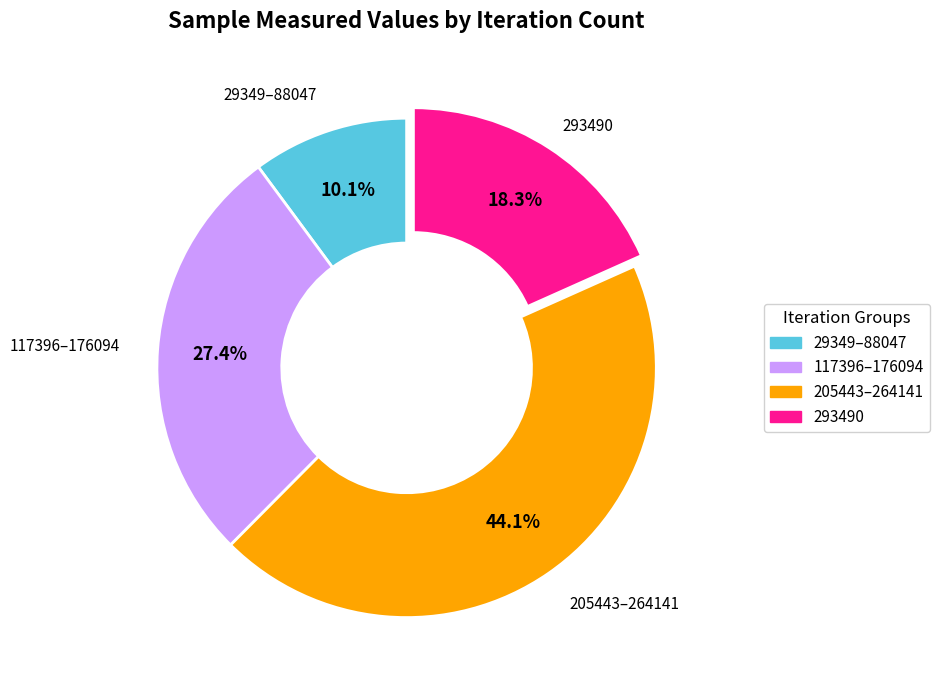

Is there a majority slice in this chart?

No